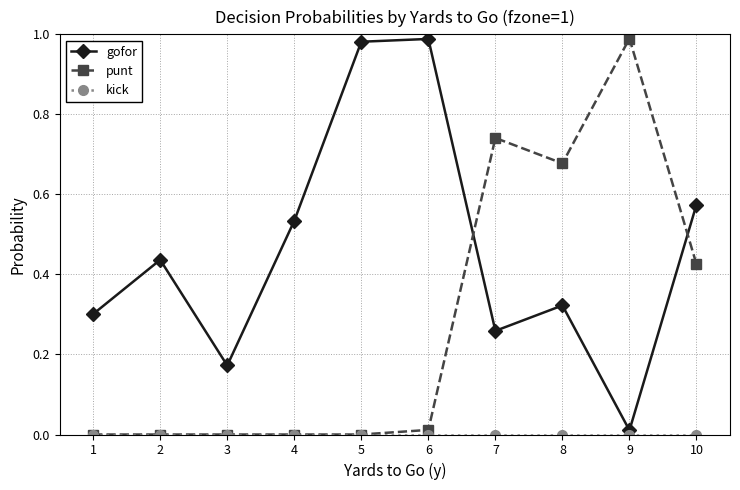

The value of punt at 3 is 0.0. True or false?

True